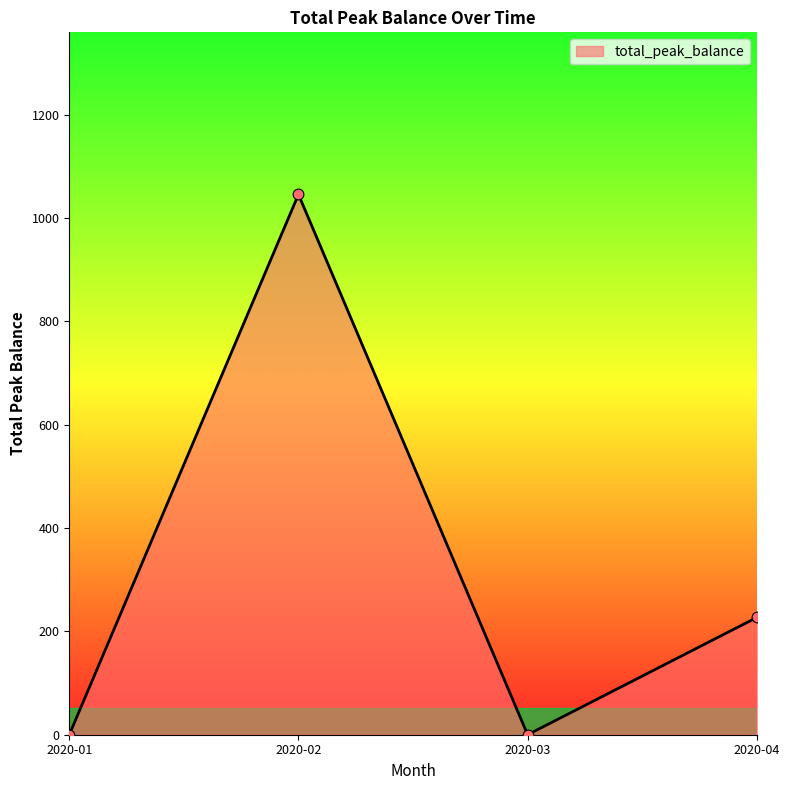

Between 2020-02 and 2020-03, which is larger?

2020-02